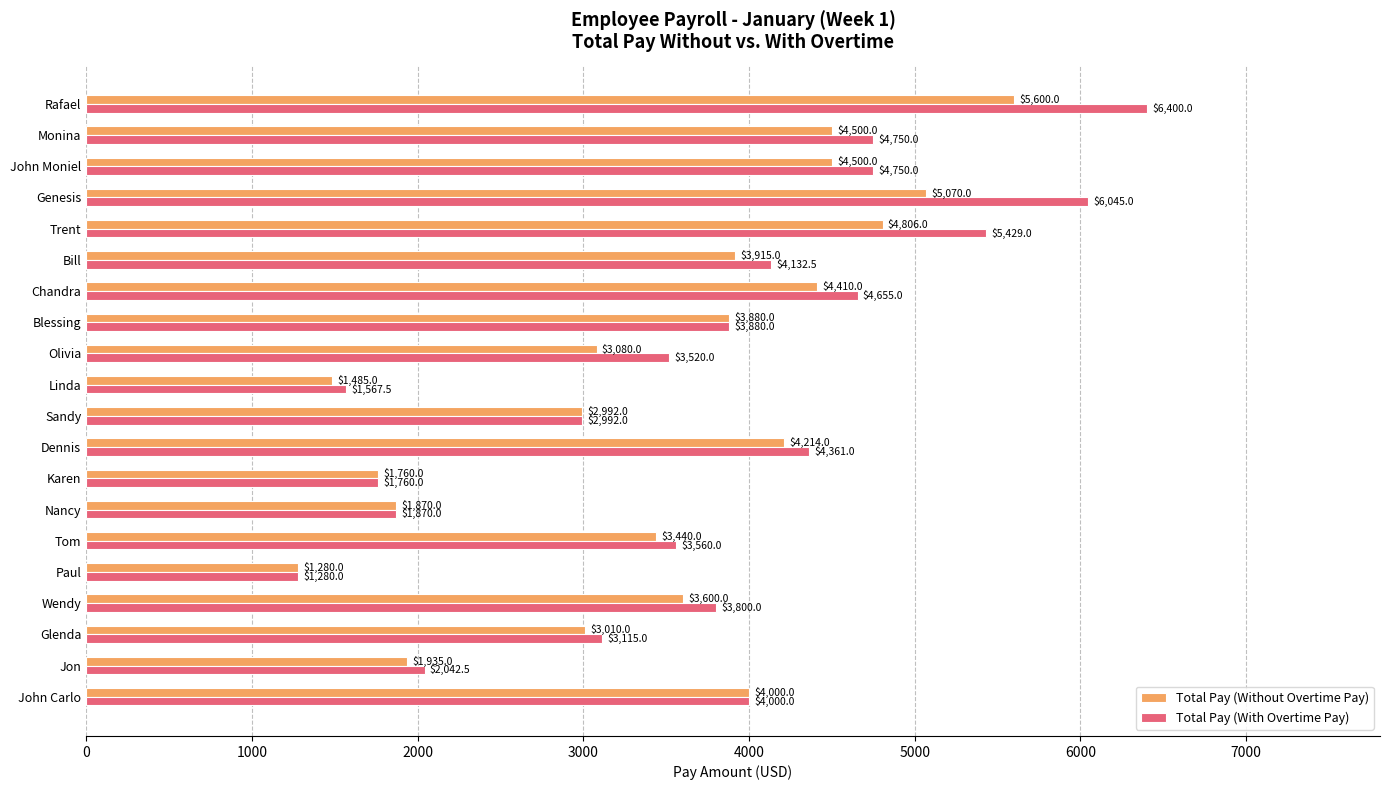

How many series are shown in this chart?

2